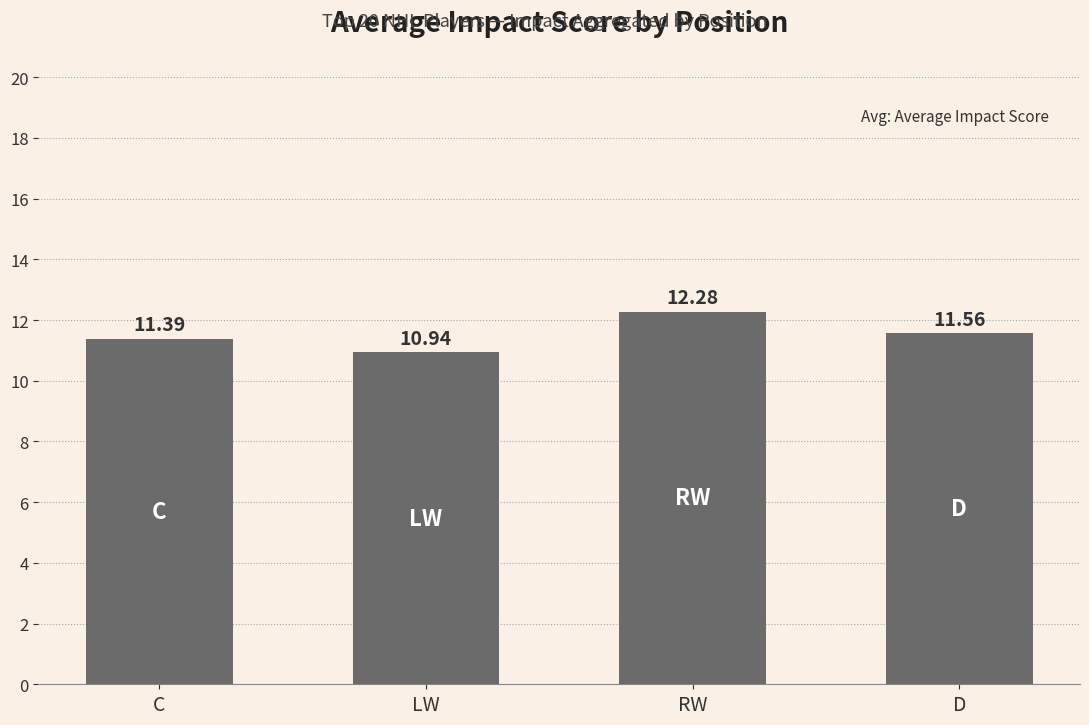

True or false: the data shows 4.4 at D.

False